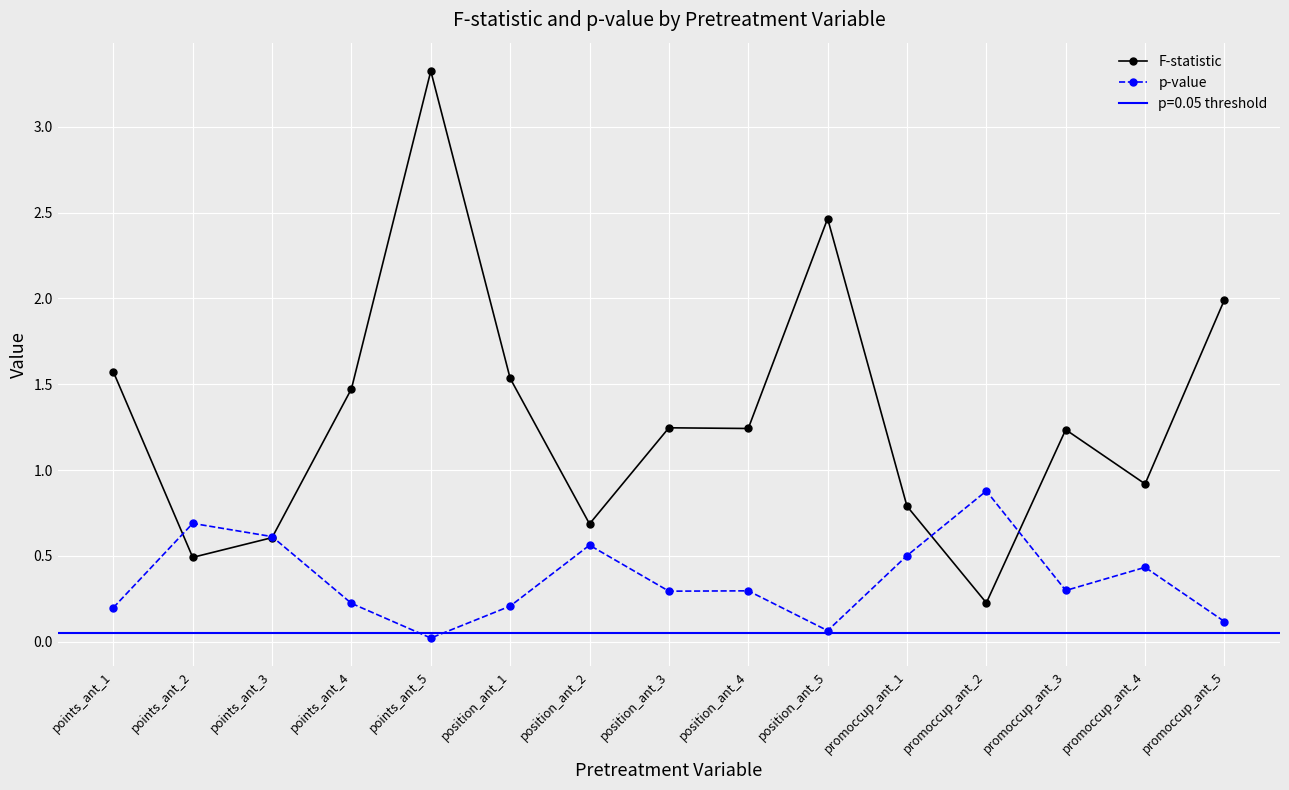

Which has a higher value, points_ant_5 or position_ant_4?

points_ant_5